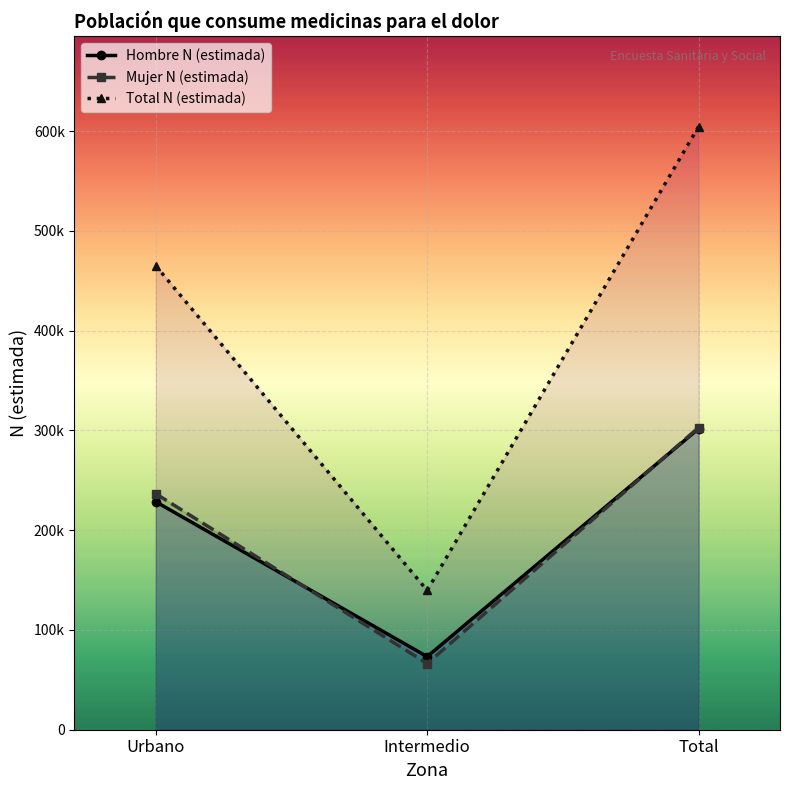

What is the value of the Hombre N (estimada) point at the 1st from the left?

228484